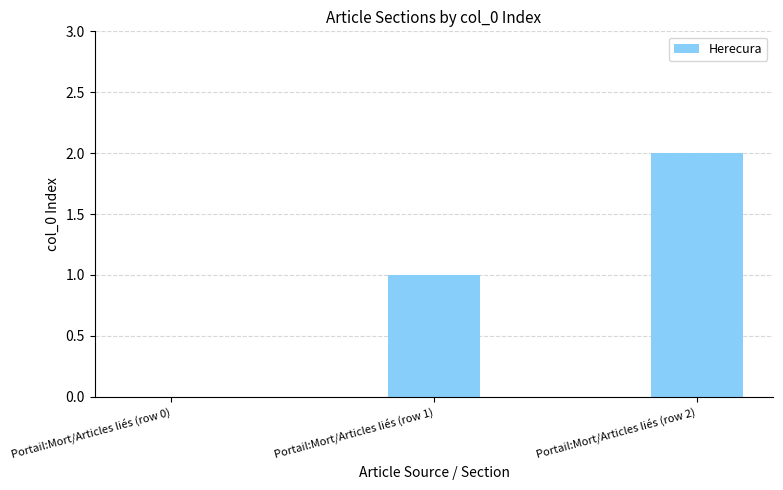

Count the number of data series in this chart.

1